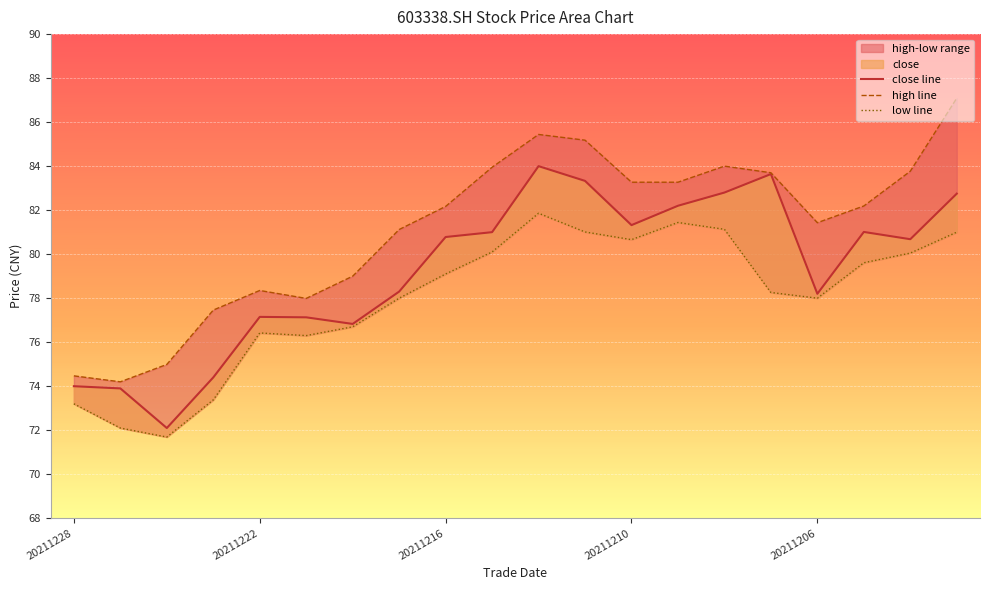

Where is high line nearest to the value 80?

6